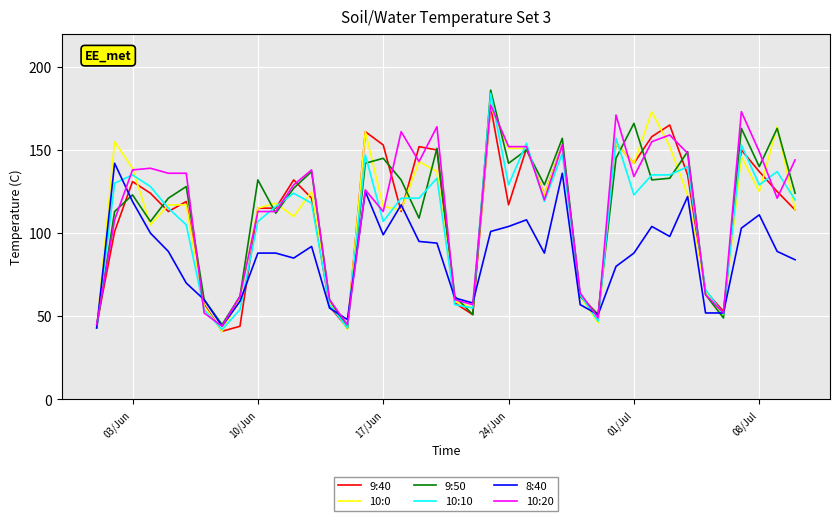

What is the greatest value displayed?

186